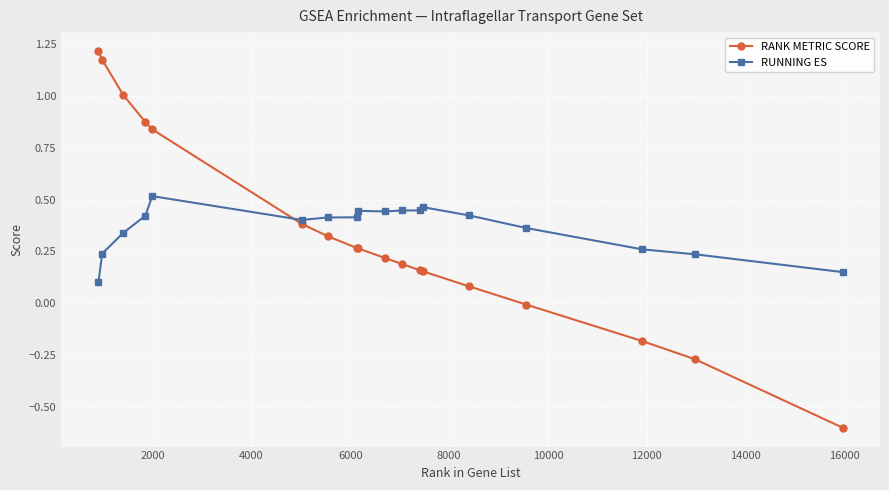

What are all the series names shown in the legend?

RANK METRIC SCORE, RUNNING ES